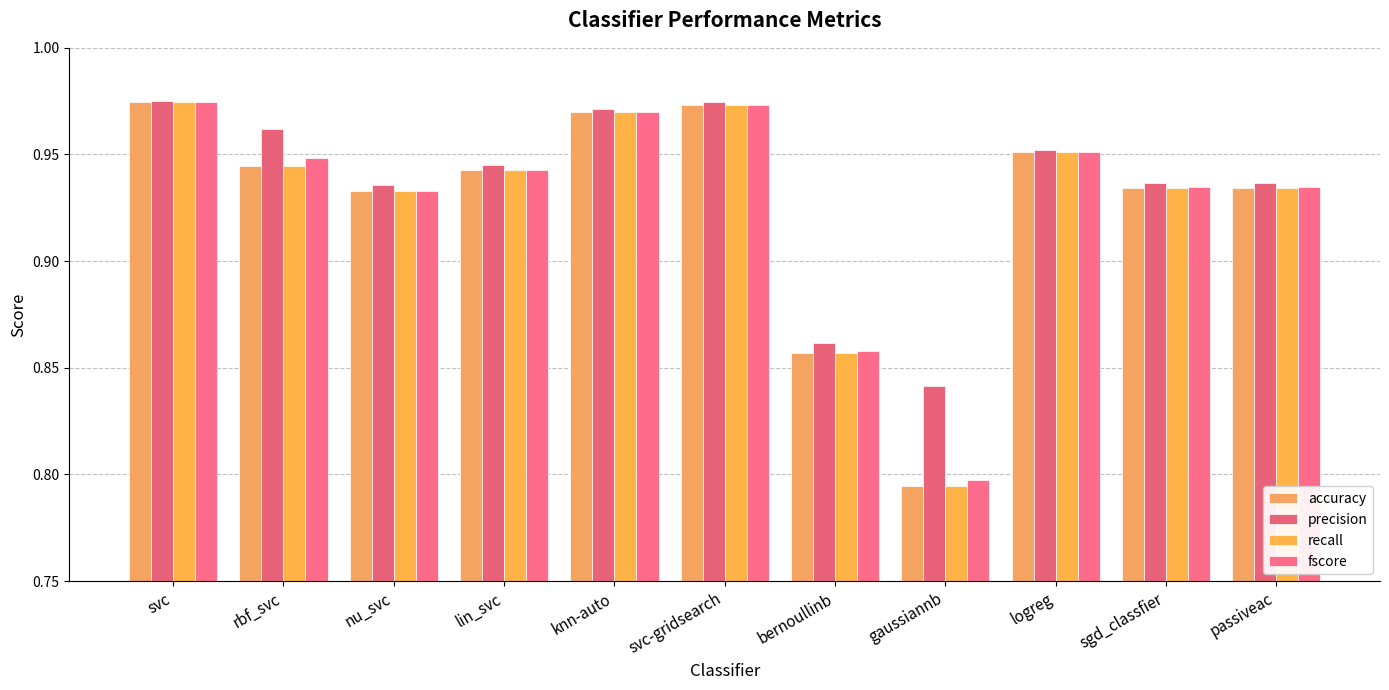

How many groups of bars are there?

11